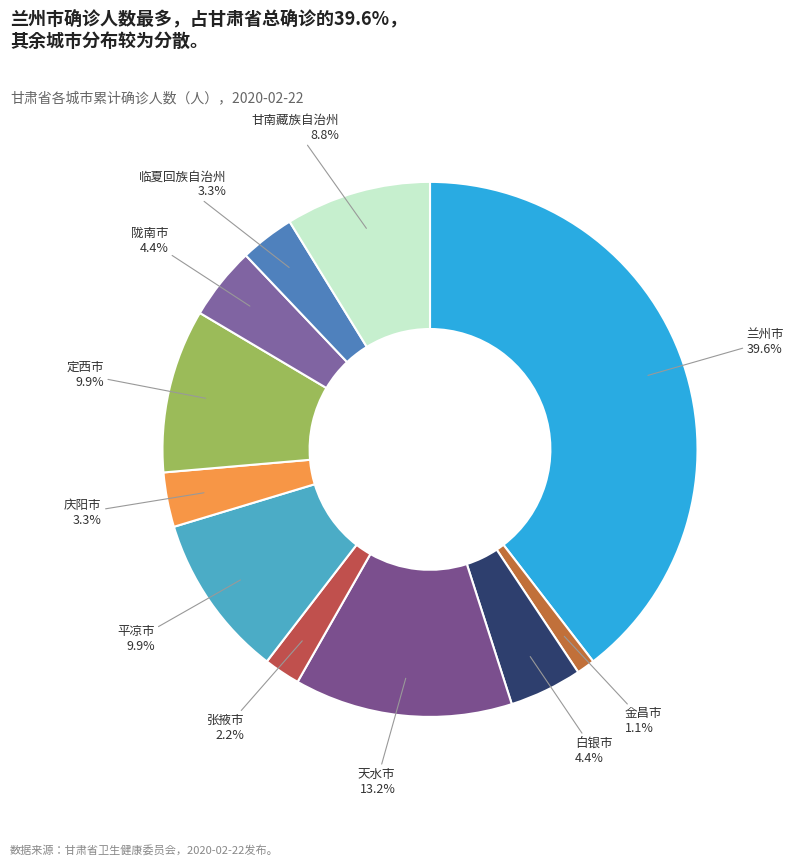

Is it true that 金昌市 is 11% of the pie?

False